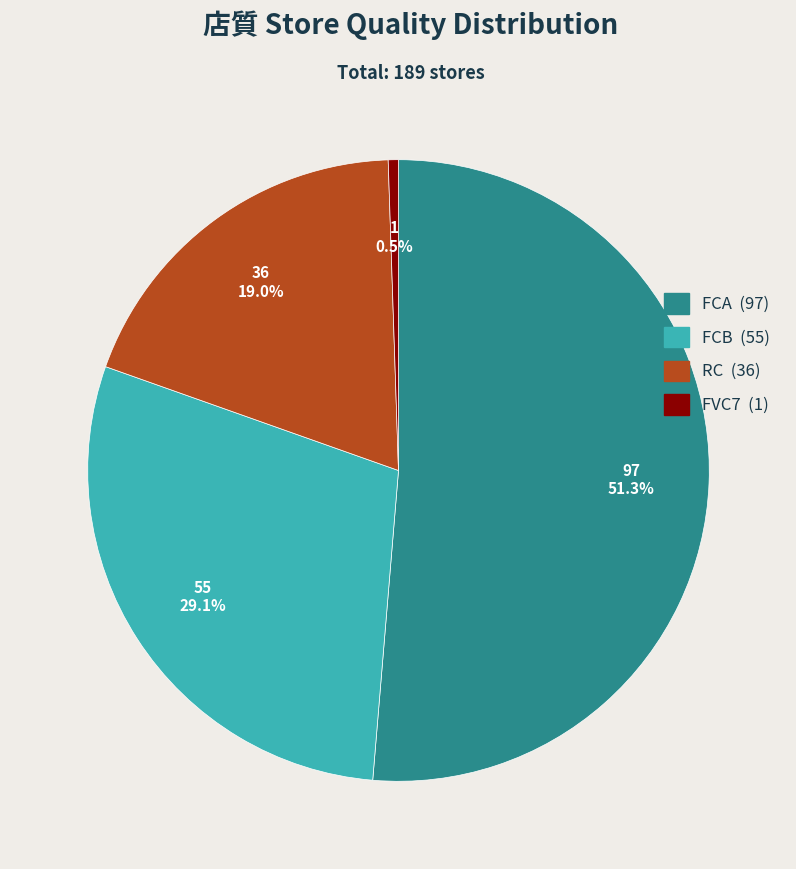

The FCB slice represents 41% of the pie. True or false?

False